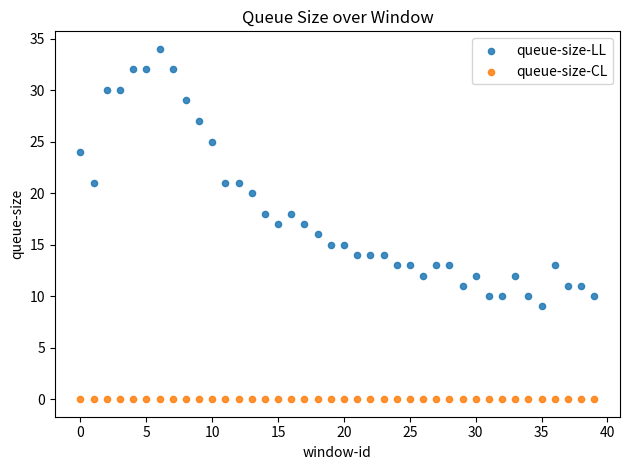

Which series contains the lowest Y value?

queue-size-CL